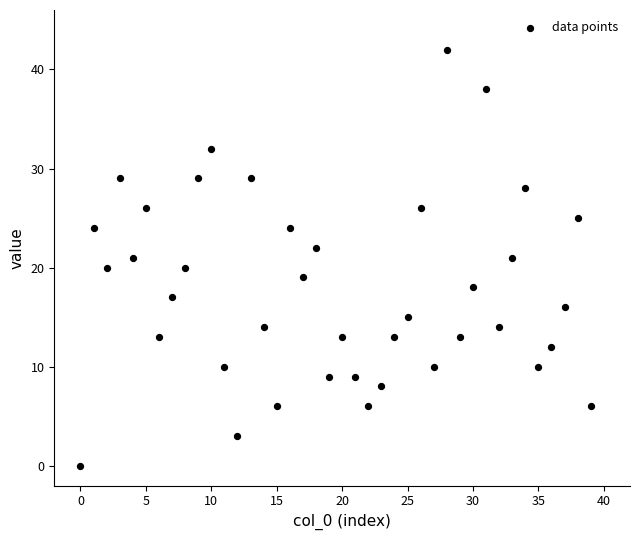

What is the range of Y values (max minus min)?

42